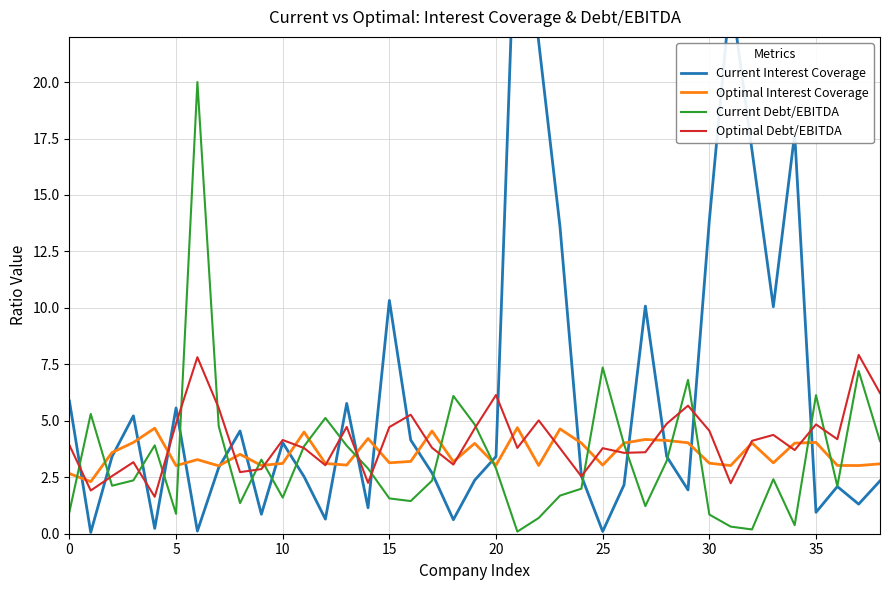

How many intersections are there between Current Interest Coverage and Current Debt/EBITDA?

19